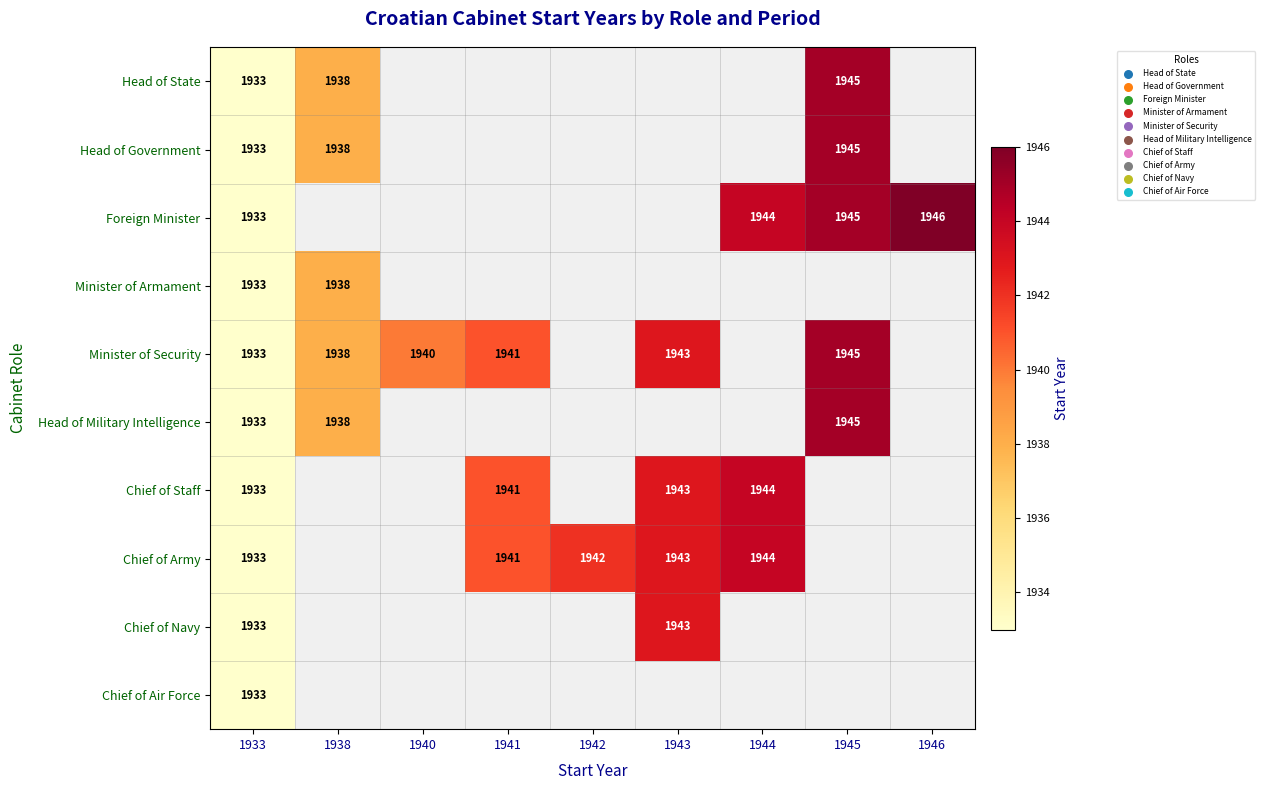

Is it true that Chief of Army equals 3429 at 1943?

False